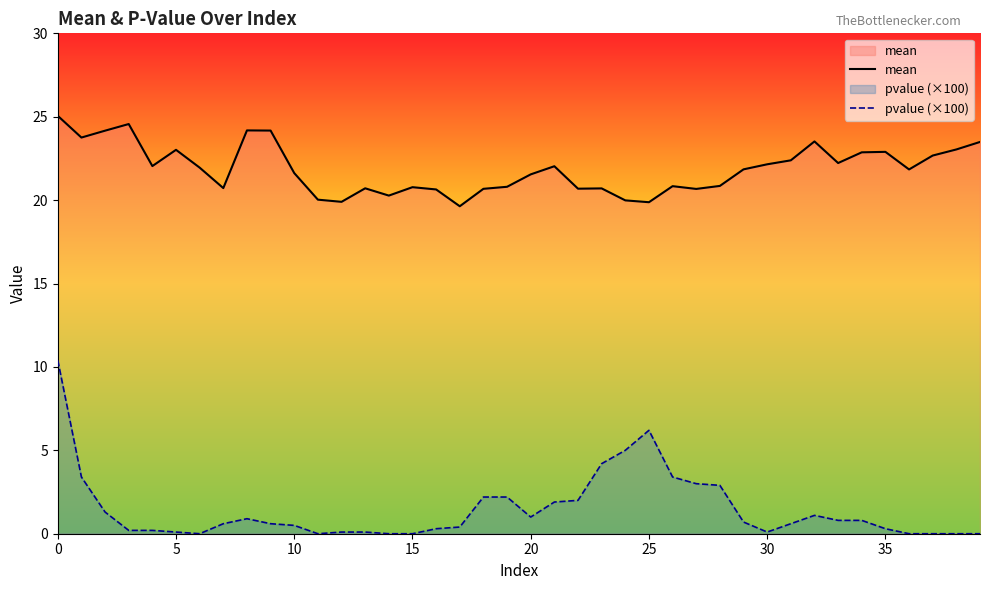

Between 19 and 20, which is larger?

20